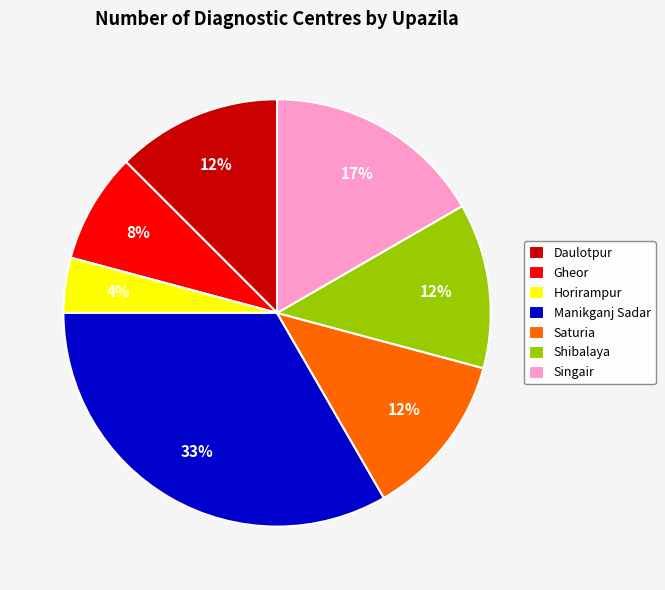

Which category has the smallest portion of the pie?

Horirampur